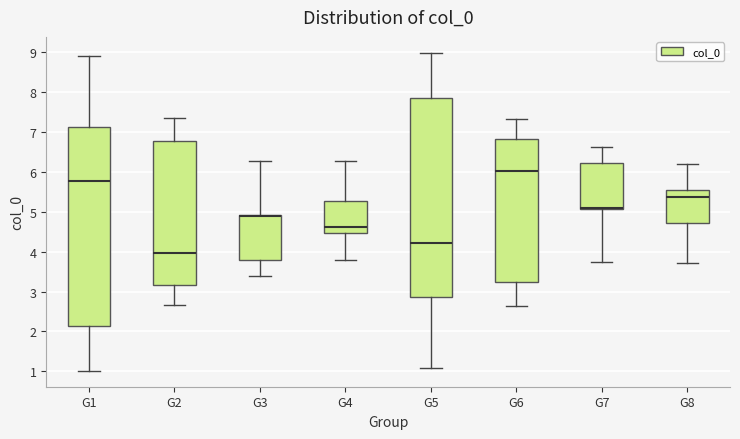

Reading left to right, read every box against the y-axis: the position of its median line, the range the box covers, and the ends of its whiskers. The values are not printed on the chart, so give them approximately, as read against the axis.

G1: median 5.8, box 2.1 to 7.1, whiskers 1.0 to 8.9
G2: median 4.0, box 3.2 to 6.8, whiskers 2.7 to 7.4
G3: median 4.9 (drawn on the box's upper edge), box 3.8 to 4.9, whiskers 3.4 to 6.3
G4: median 4.6, box 4.5 to 5.3, whiskers 3.8 to 6.3
G5: median 4.2, box 2.9 to 7.9, whiskers 1.1 to 9.0
G6: median 6.0, box 3.2 to 6.8, whiskers 2.6 to 7.3
G7: median 5.1 (drawn on the box's lower edge), box 5.1 to 6.2, whiskers 3.7 to 6.6
G8: median 5.4, box 4.7 to 5.5, whiskers 3.7 to 6.2